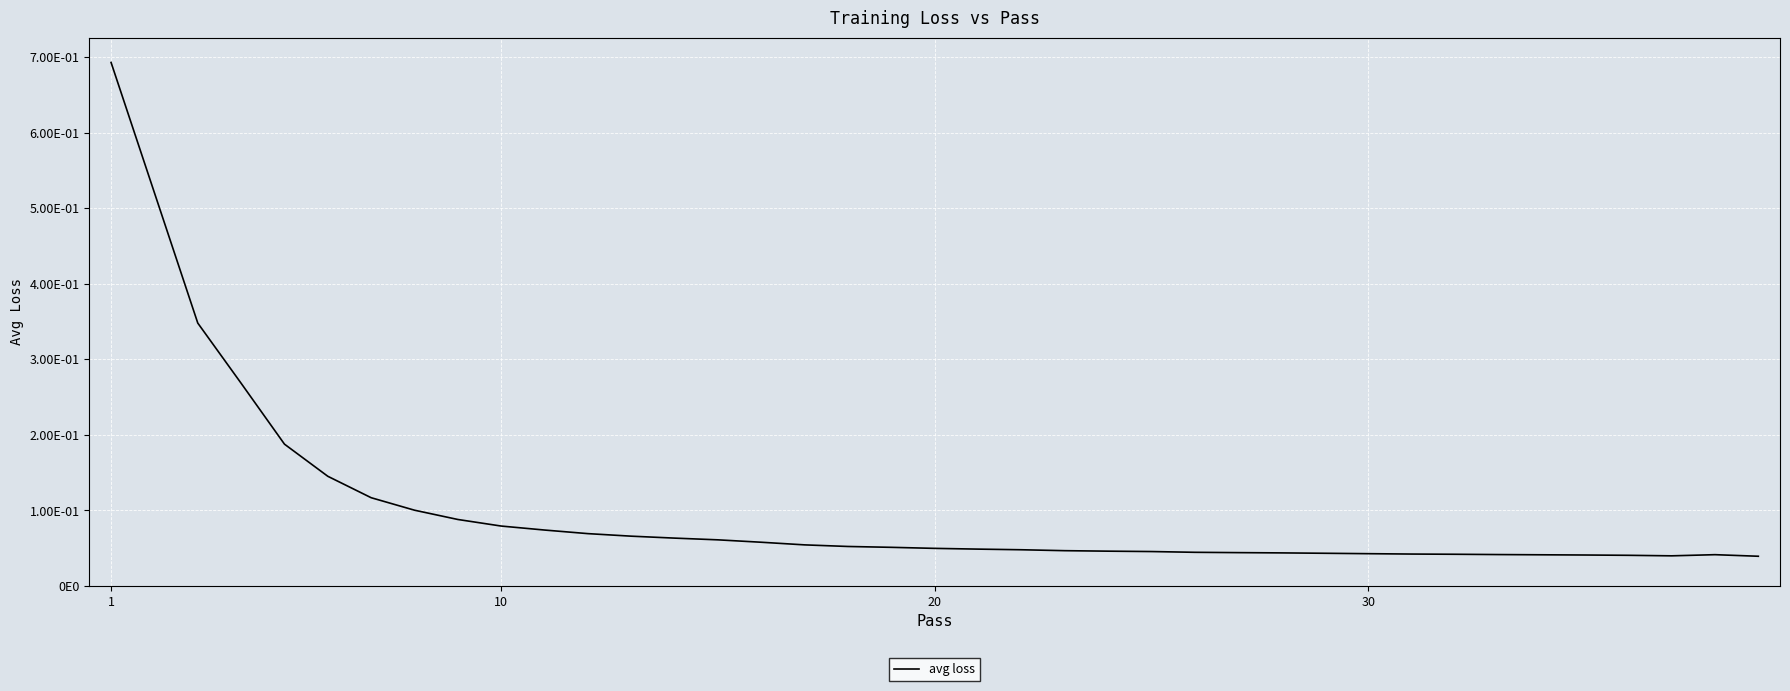

Does the chart display data point markers on the line(s)?

No